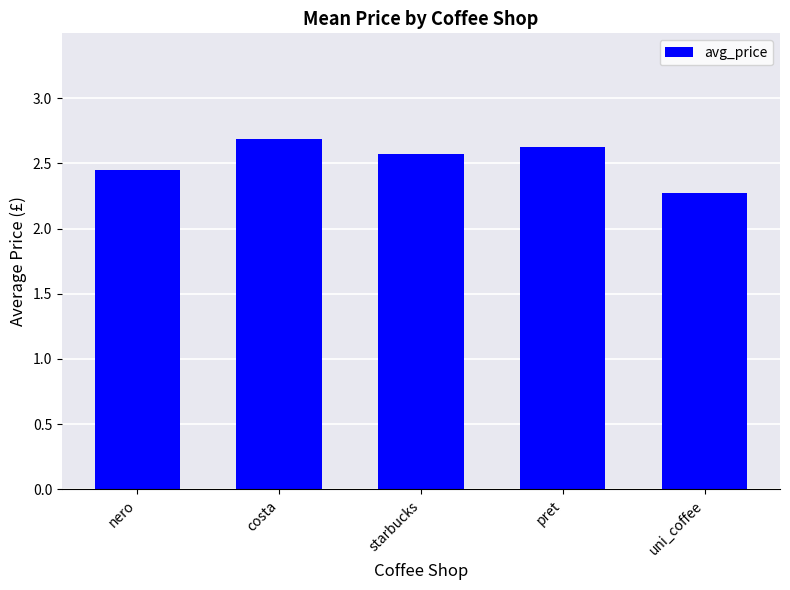

Is it true that the value at nero is 3.9?

False